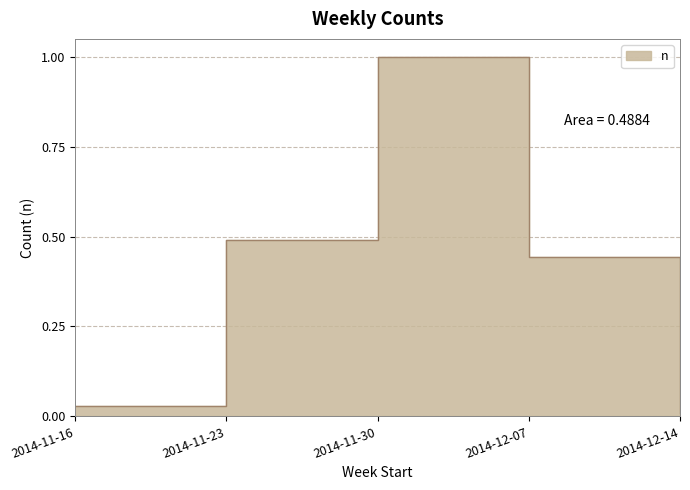

What is the label of the 3rd point from the left?

2014-11-30